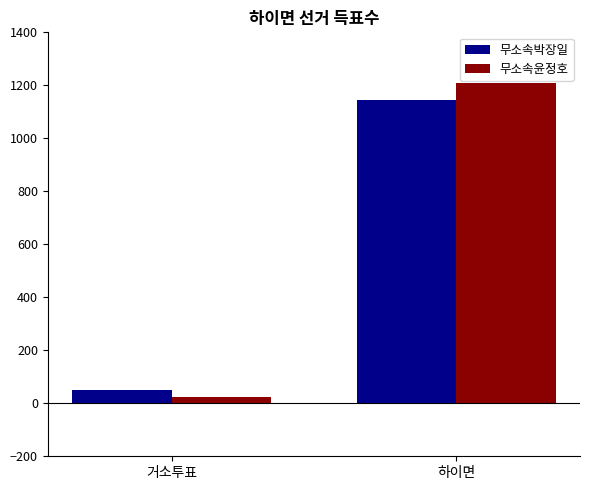

Which category has the highest value across all series?

하이면